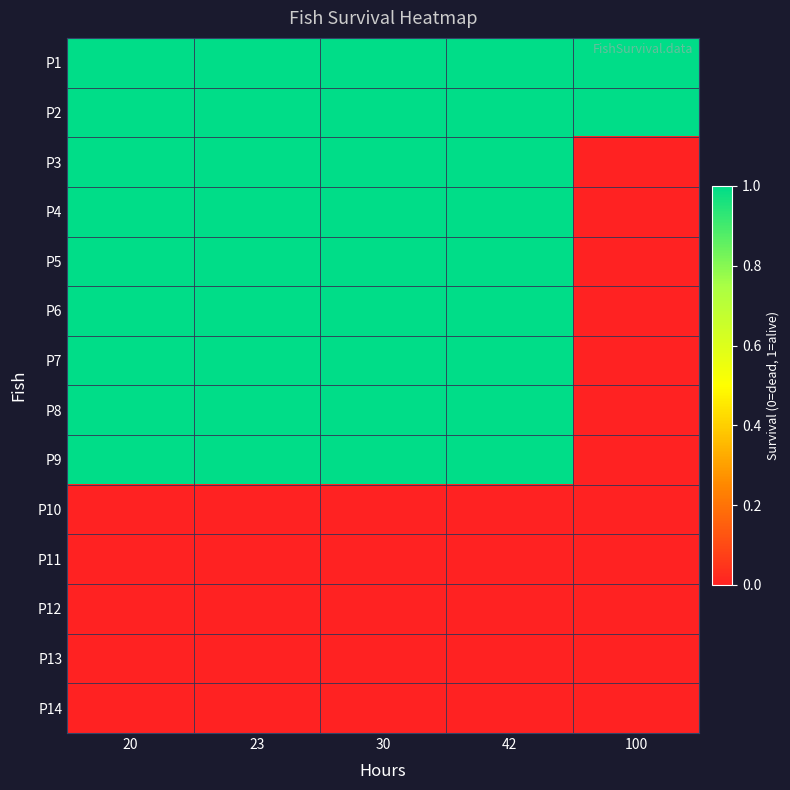

Which series has the largest total across all categories?

P1